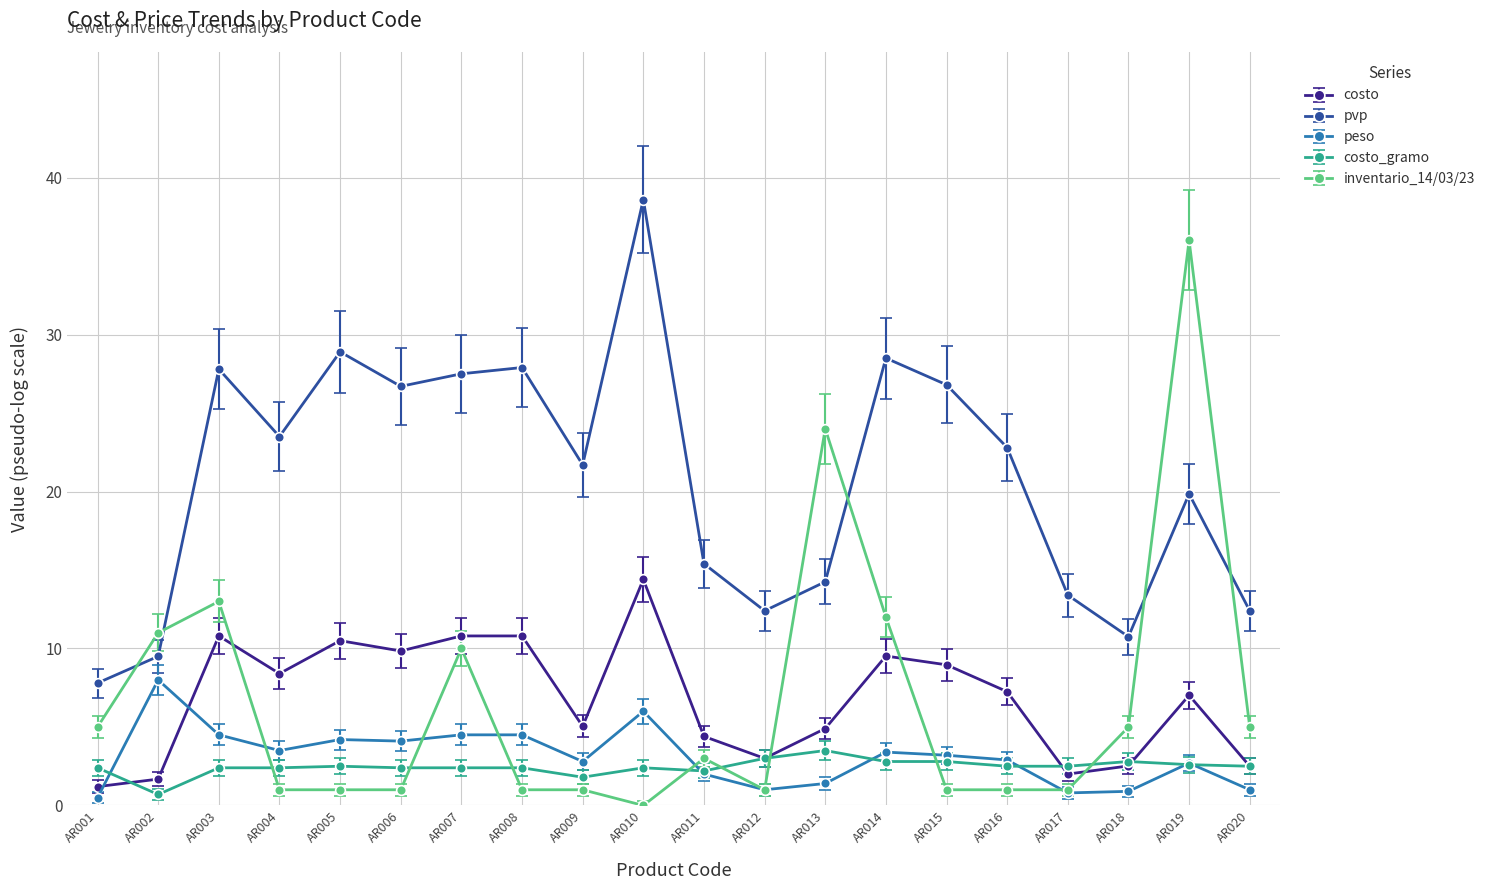

At which label does costo_gramo first exceed 2?

AR001